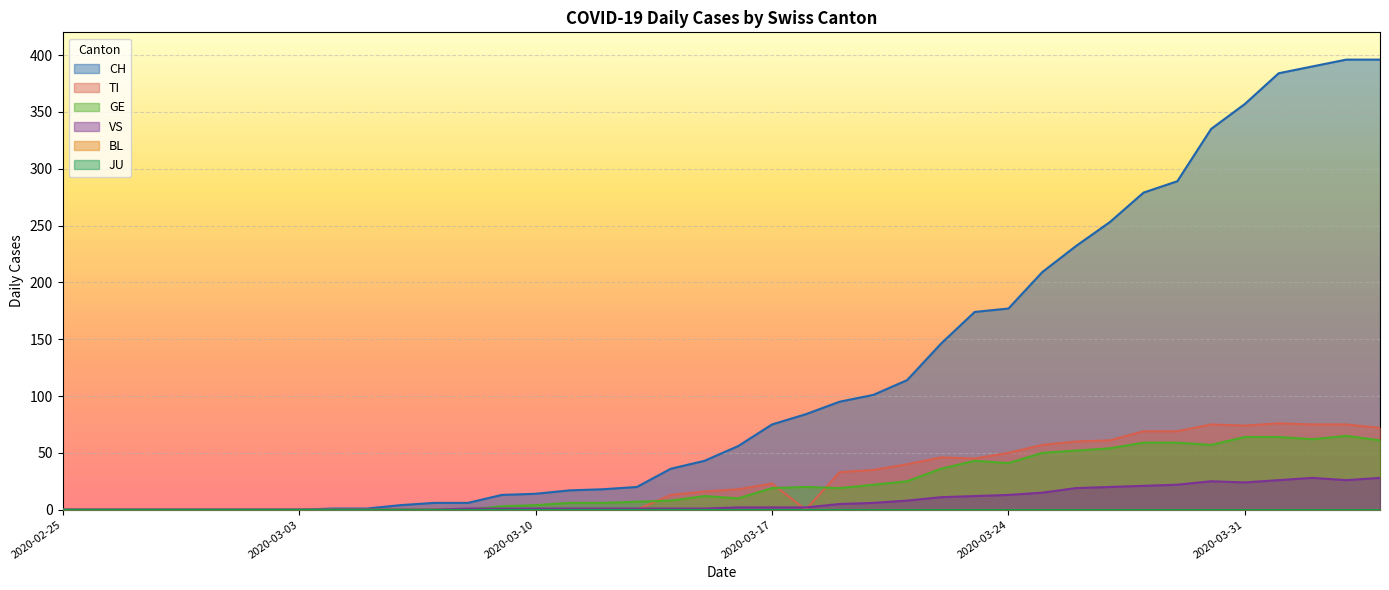

What is the label of the 20th point from the right?

2020-03-16